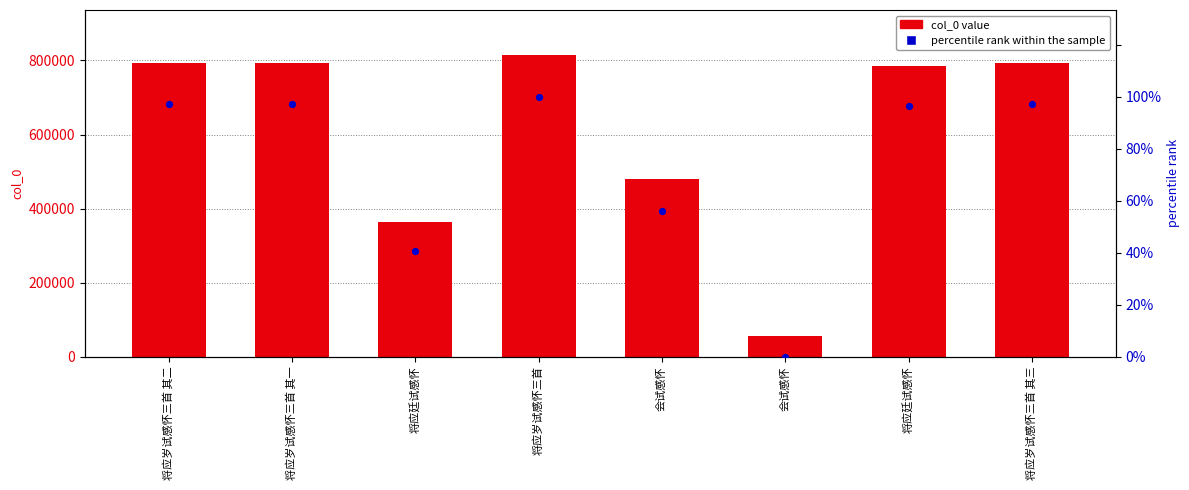

At how many categories does at least one series exceed 552956?

5